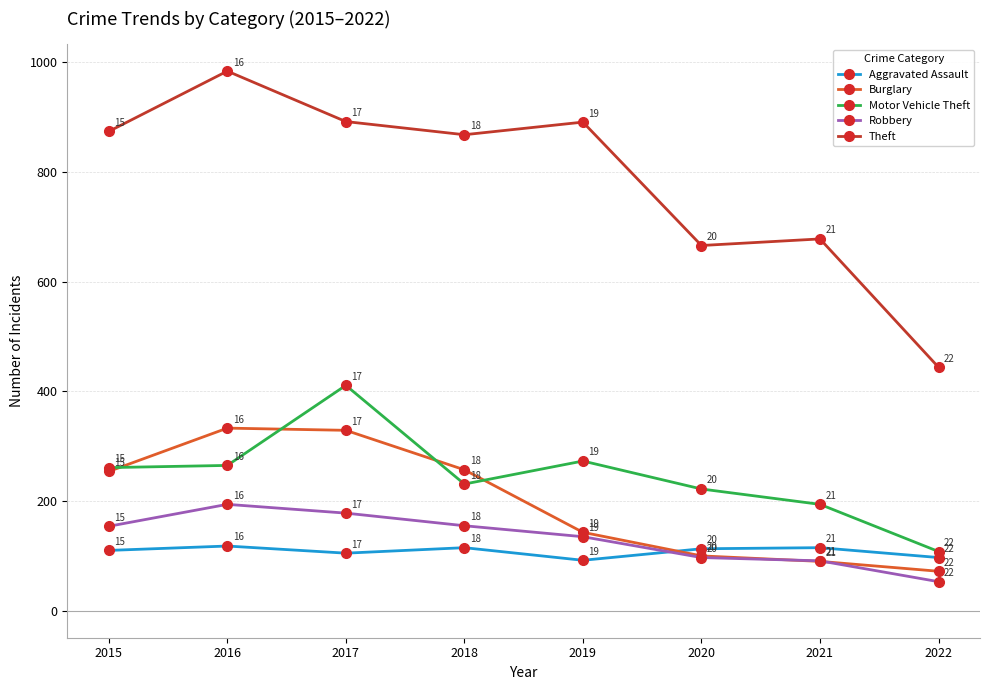

List the labels in order of Motor Vehicle Theft value, largest first.

2017, 2019, 2016, 2015, 2018, 2020, 2021, 2022